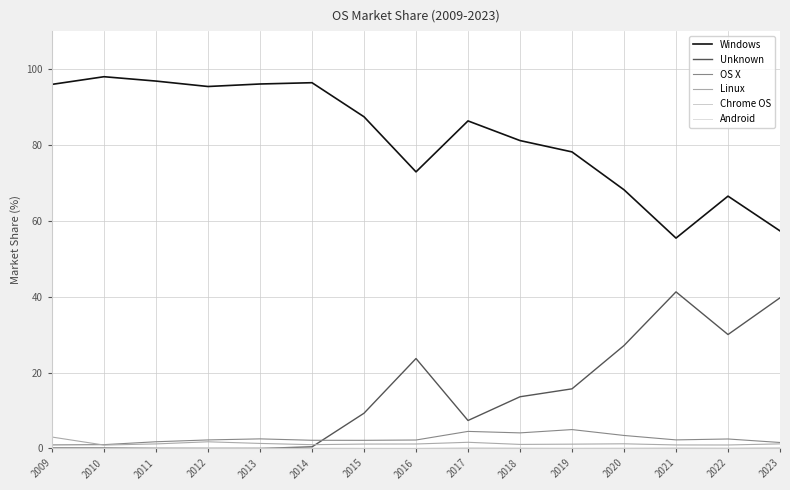

What is the lowest value of the Windows series?

55.4